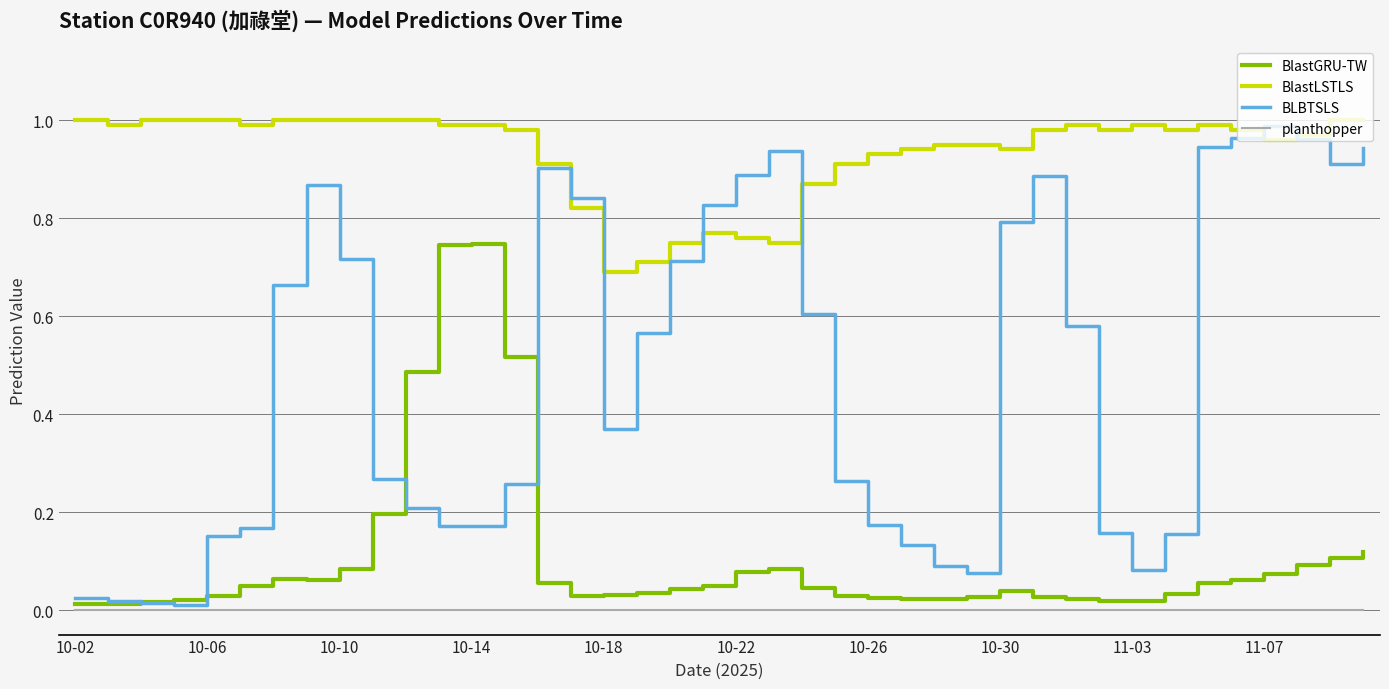

Which series has the largest total across all categories?

BlastLSTLS